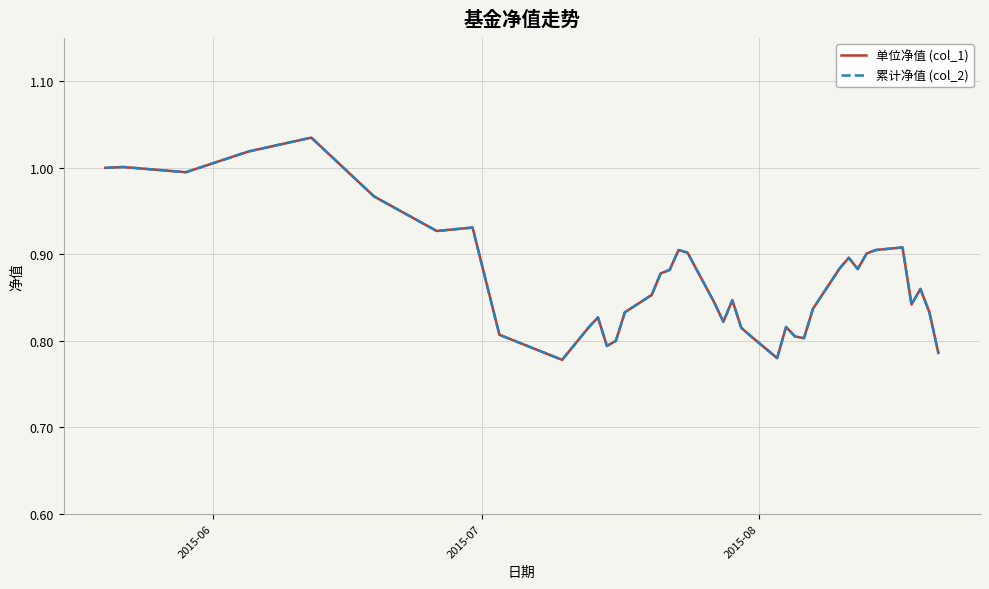

Is this an area chart (filled region under the line)?

No